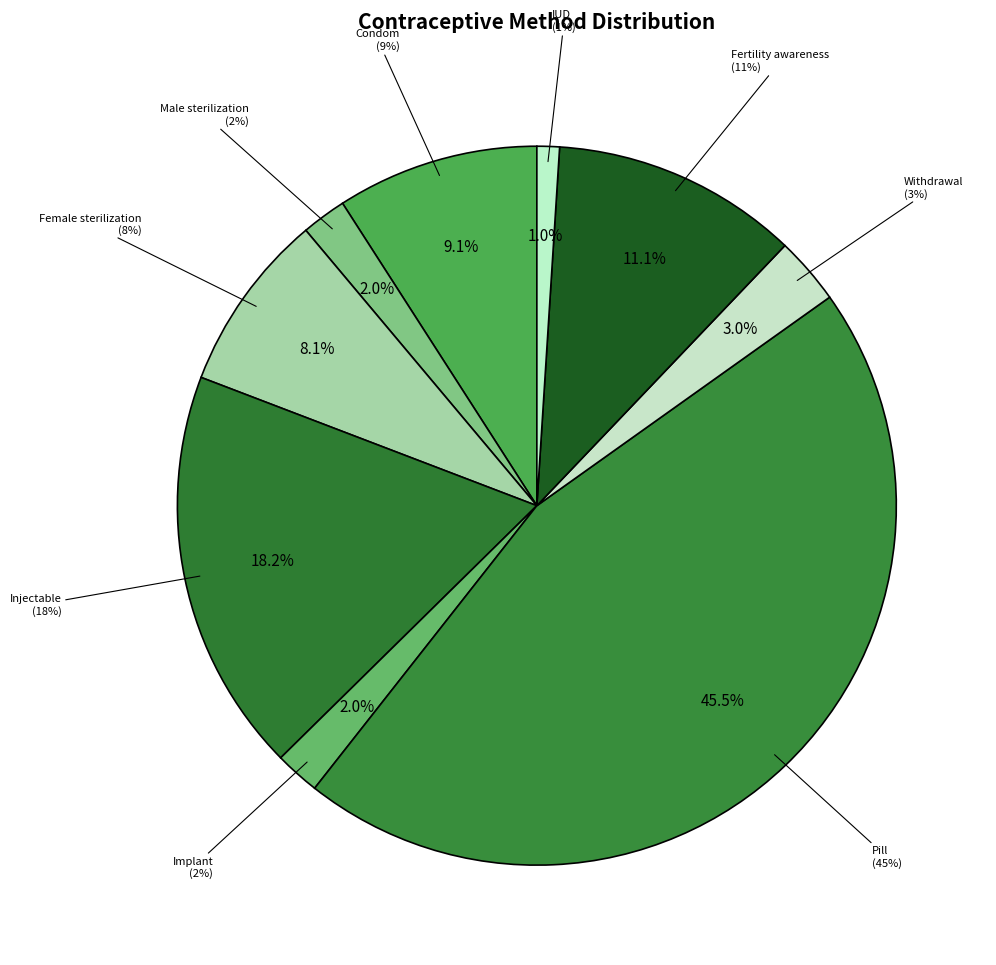

Which category has the biggest portion of the pie?

Pill